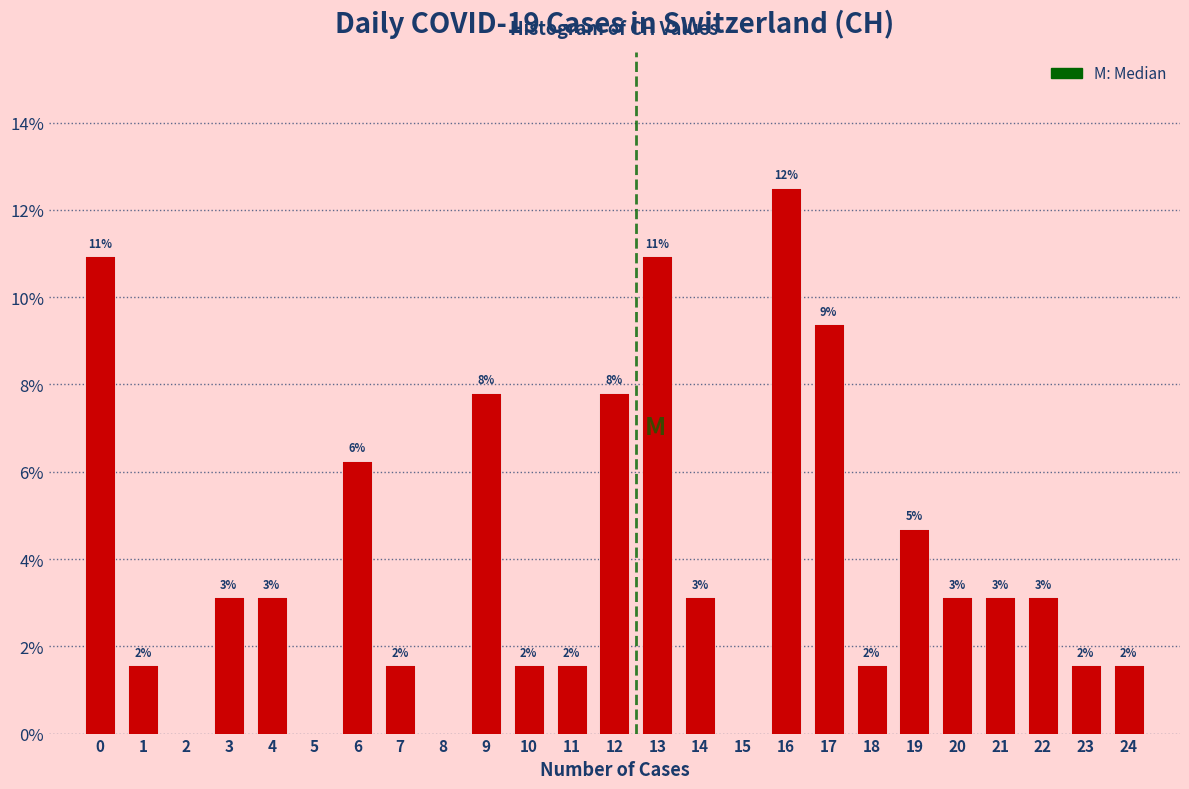

Are the bars horizontal?

No